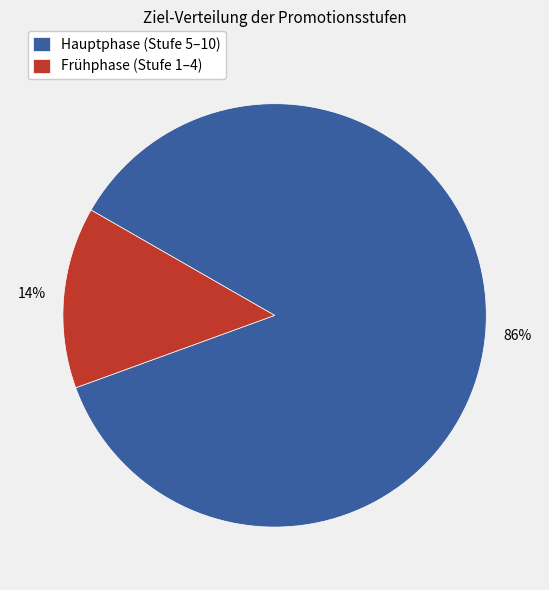

Which category has the biggest portion of the pie?

Hauptphase (Stufe 5–10)